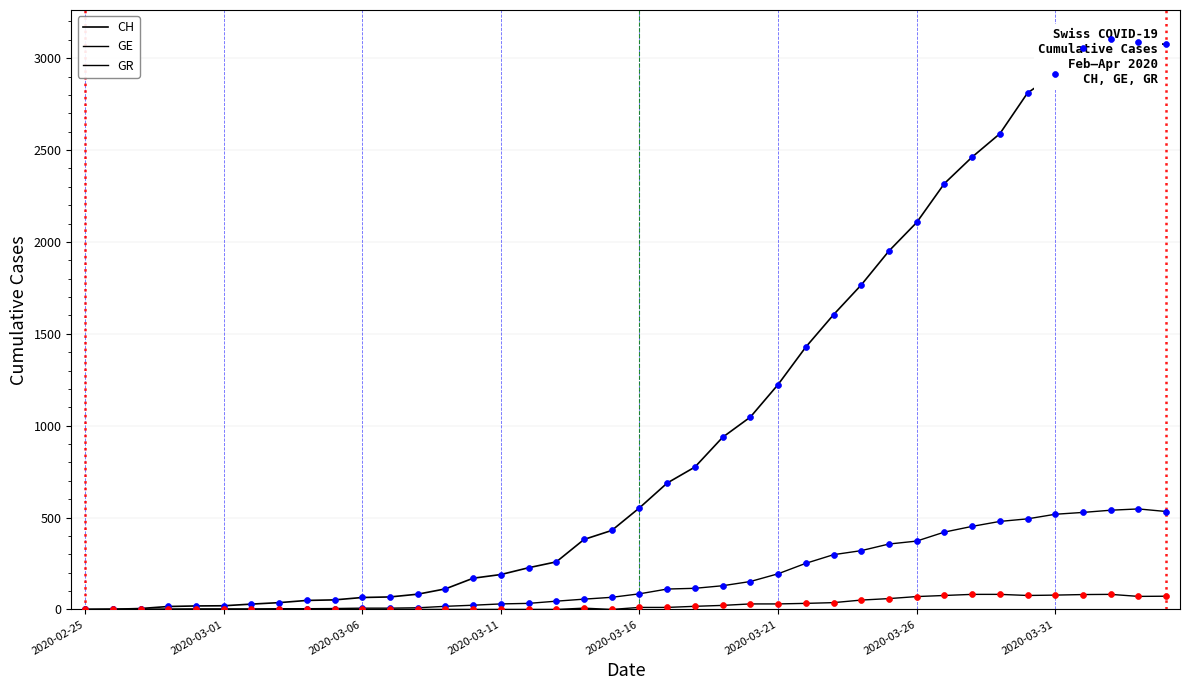

Which series has the widest spread of Y values?

CH